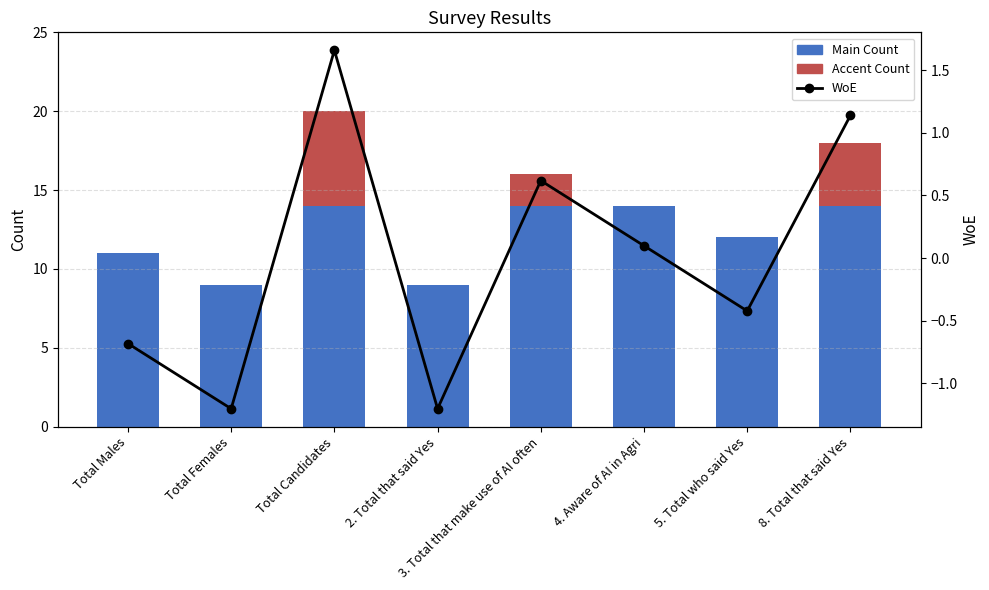

Reading right to left, what are all the values shown in this chart?

Main Count: 14.0	12.0	14.0	14.0	9.0	14.0	9.0	11.0
Accent Count: 4.0	0.0	0.0	2.0	0.0	6.0	0.0	0.0
WoE: 1.1	-0.4	0.1	0.6	-1.2	1.7	-1.2	-0.7